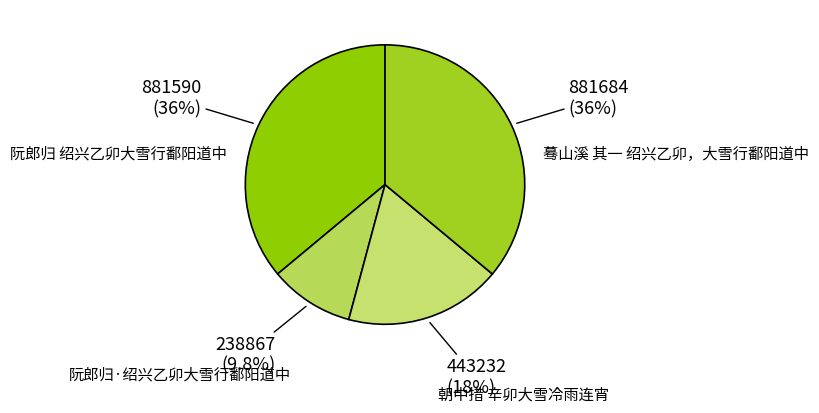

The 朝中措 辛卯大雪冷雨连宵 slice represents 18% of the pie. True or false?

True